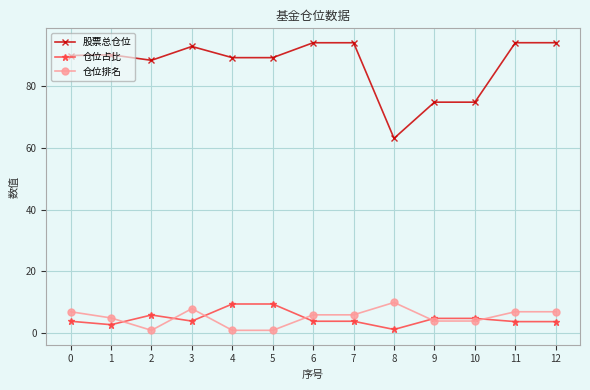

Which series has the largest total across all categories?

股票总仓位